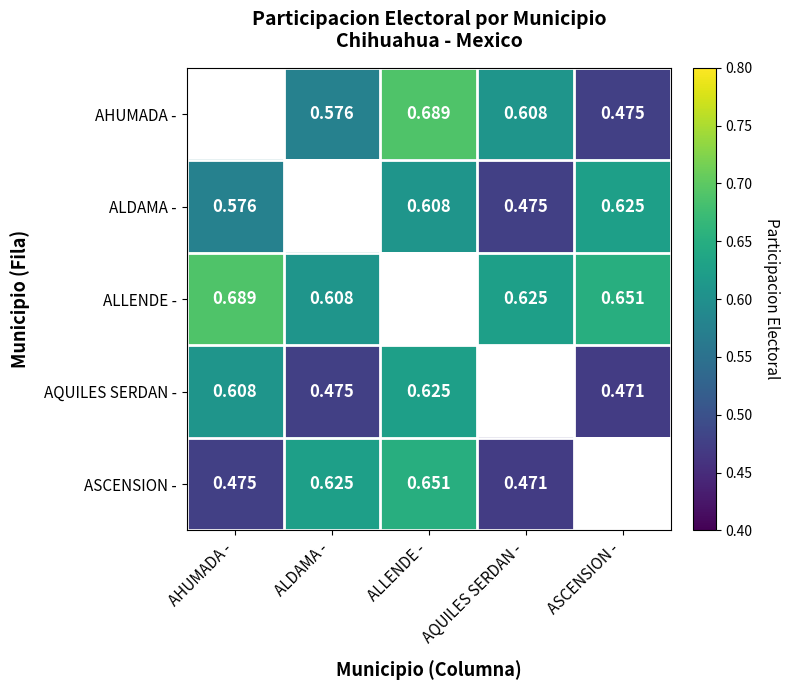

How many data points does each series have?

5